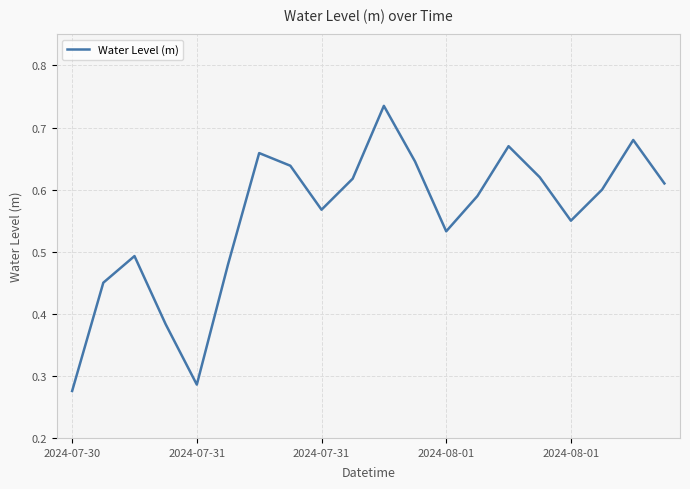

Which label corresponds to the smallest value in the chart?

2024-07-30